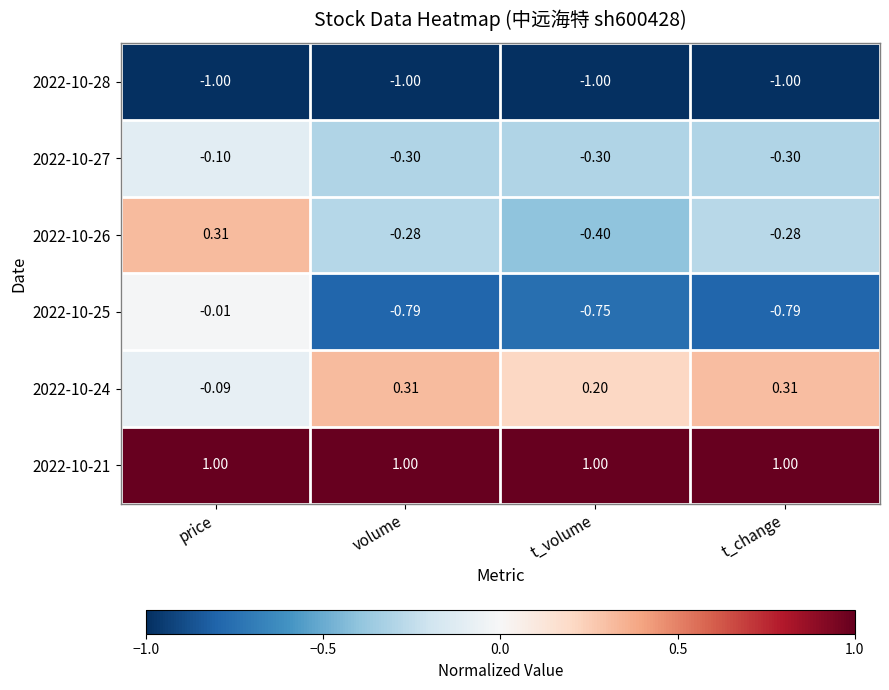

Between volume and t_volume, which series saw the biggest shift?

2022-10-26